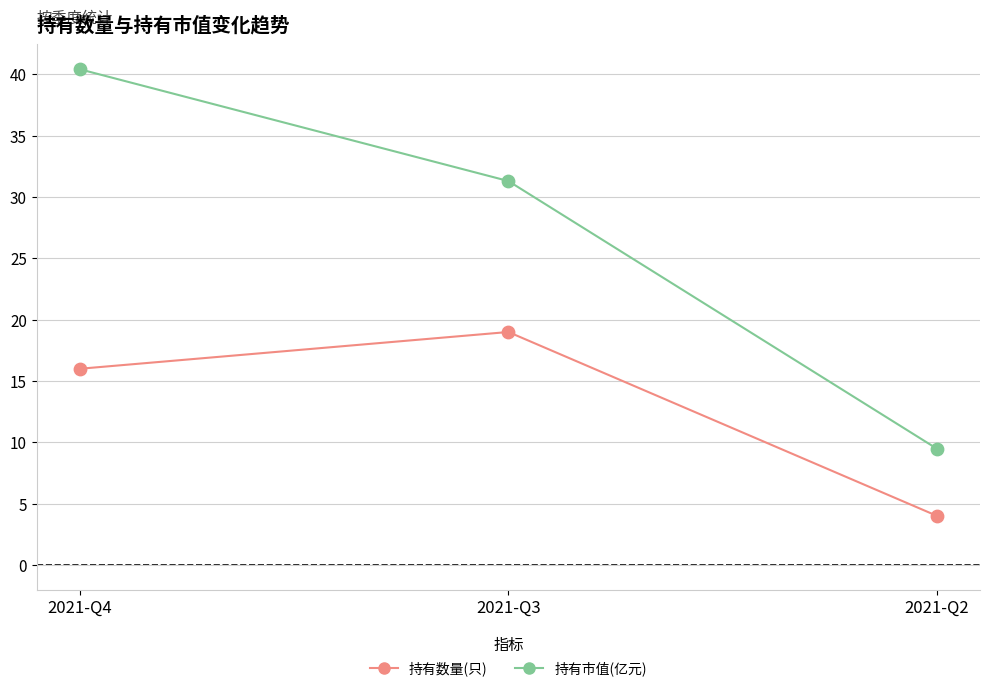

Which series changed the most between 2021-Q3 and 2021-Q2?

持有市值(亿元)